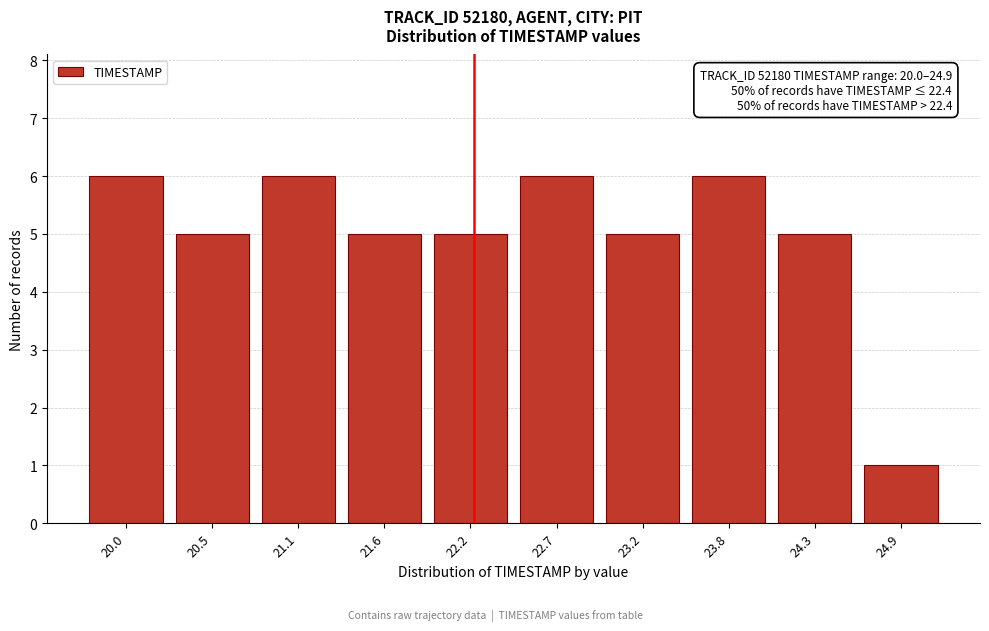

Reading left to right, transcribe all the data shown in this chart.

6	5	6	5	5	6	5	6	5	1